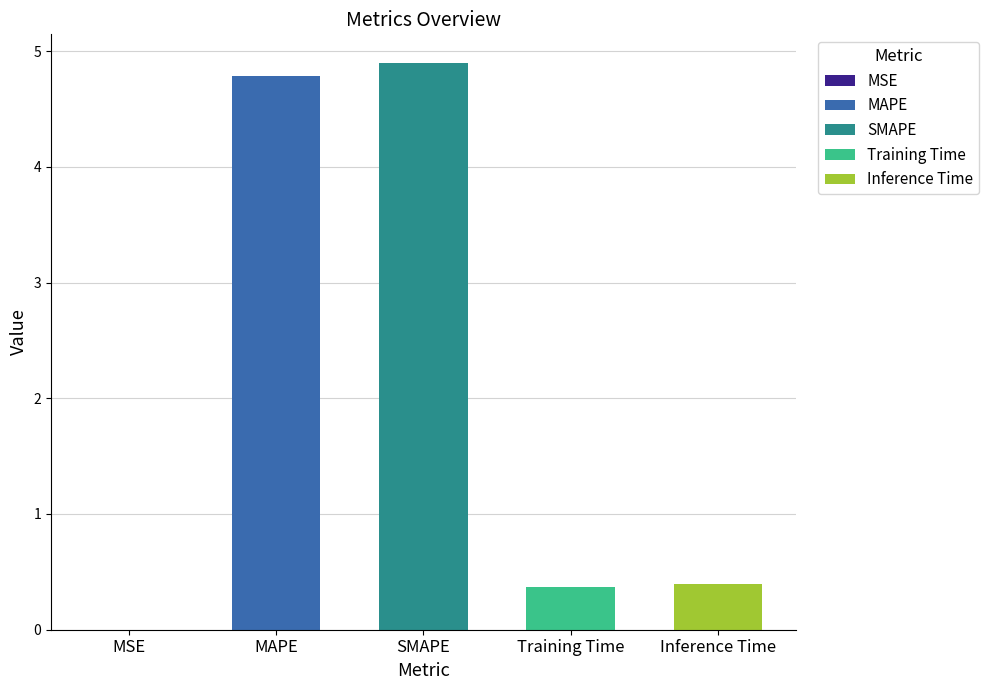

Reading left to right, extract all data points from this chart.

MSE=0.0	MAPE=4.8	SMAPE=4.9	Training Time=0.4	Inference Time=0.4